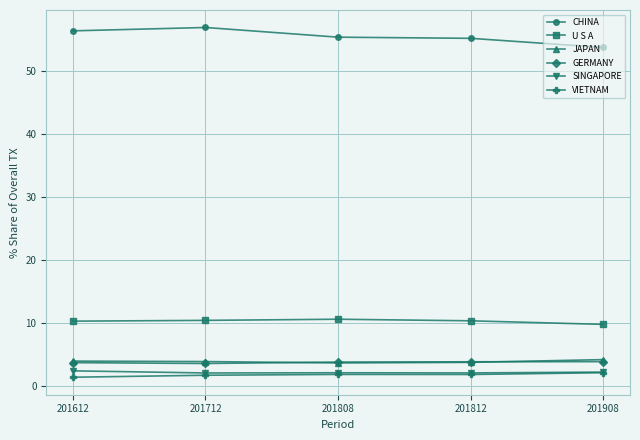

True or false: VIETNAM has a value of 2.1 at 201908.

True